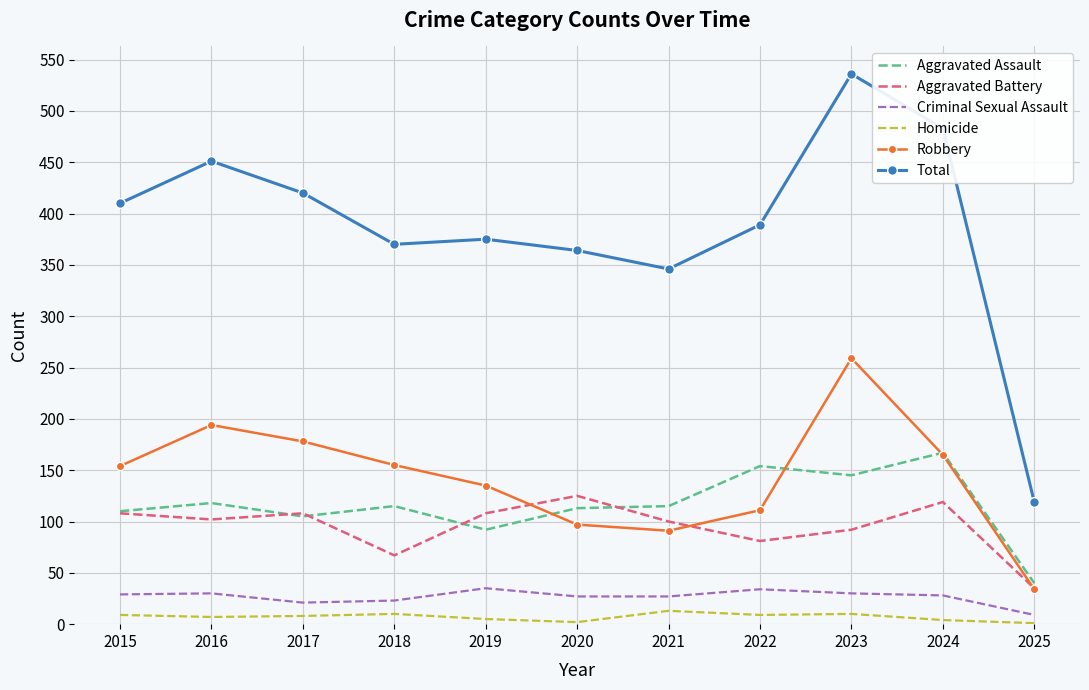

What is the total value across all series at 2019?

750